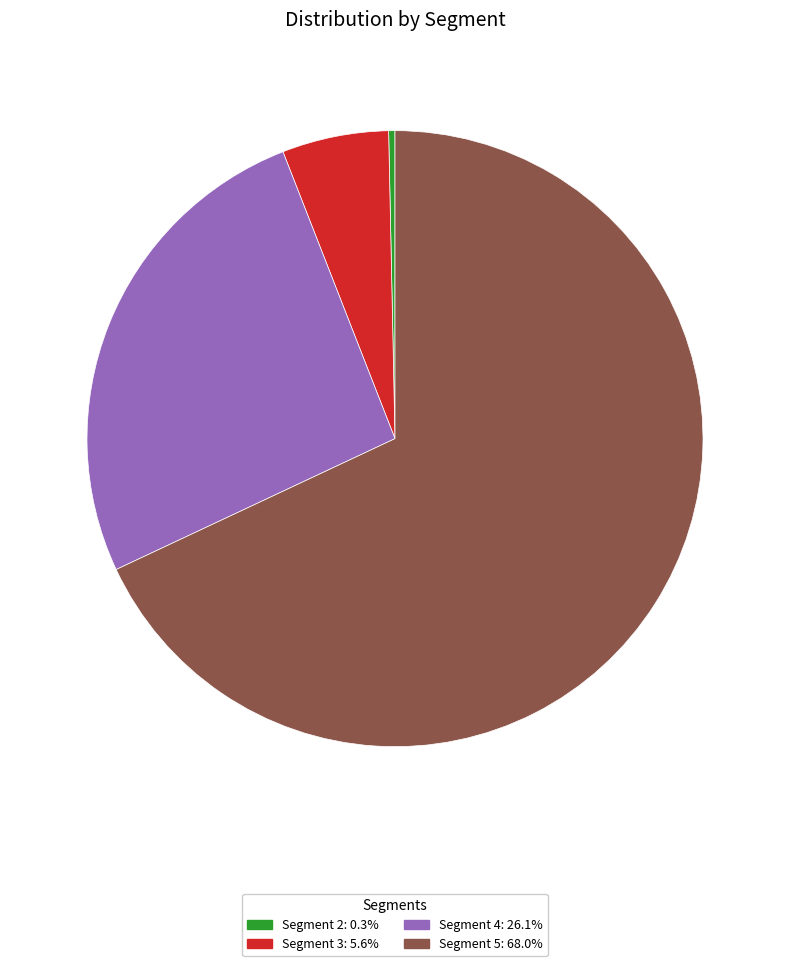

How many slices are in this pie chart?

4